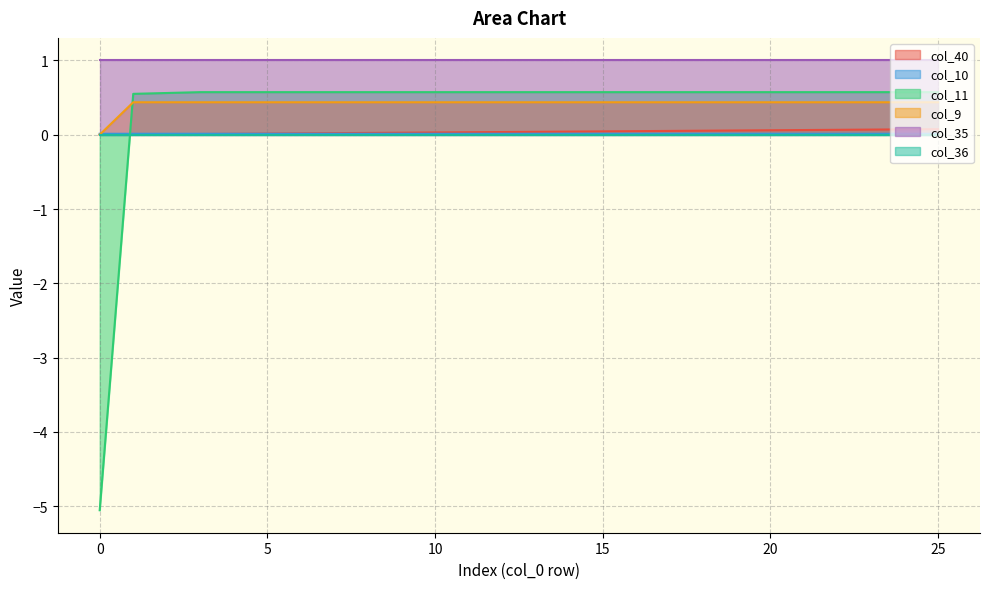

What is the value of the col_9 point at the 19th from the left?

0.4